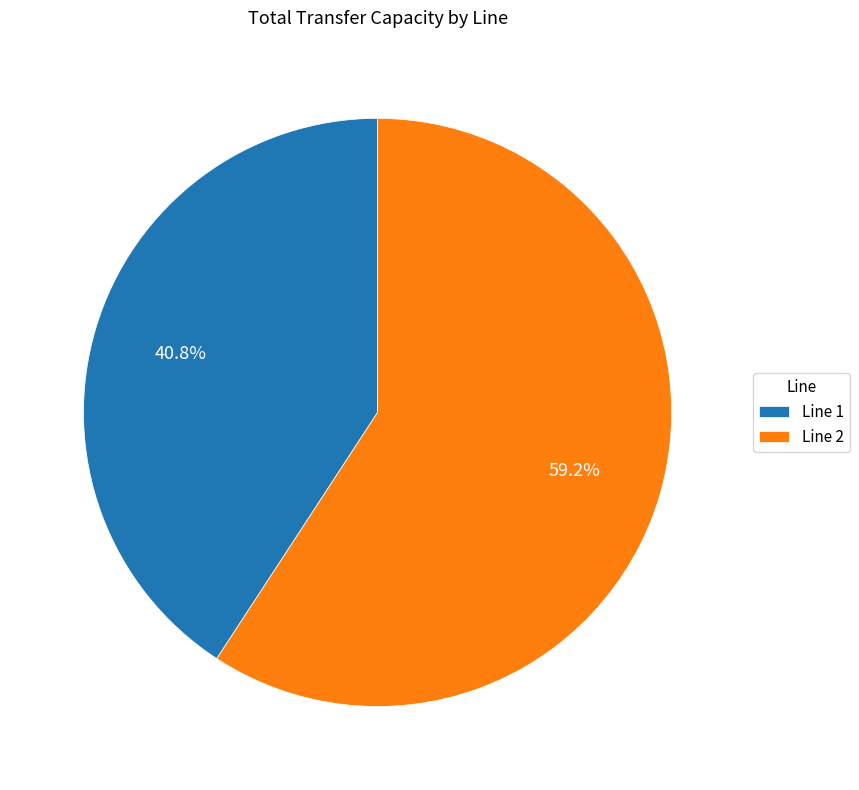

Which category accounts for the majority?

Line 2